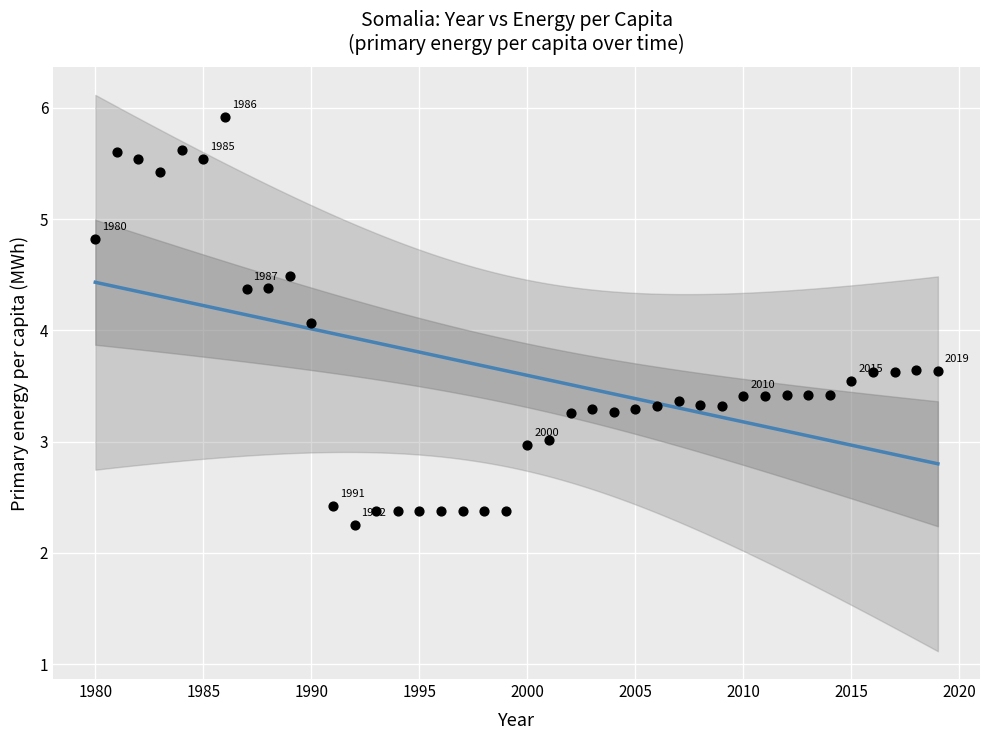

What Y value in the scatter plot is closest to 4?

4.1